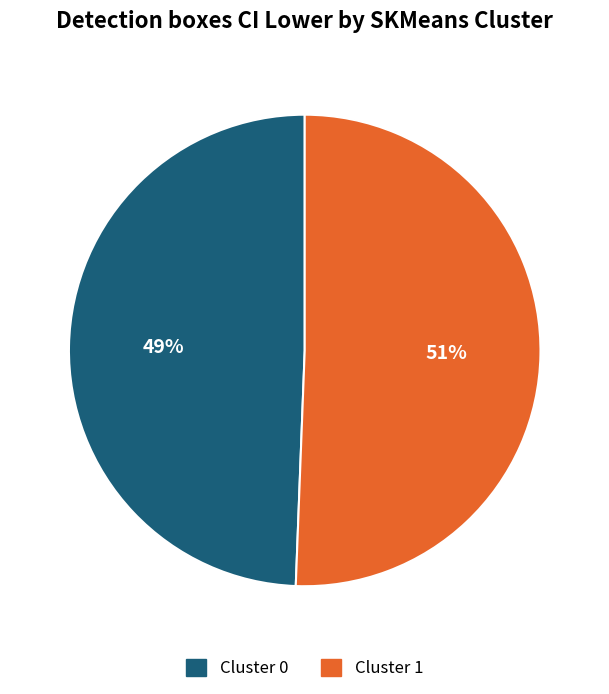

Is there a majority slice in this chart?

Yes